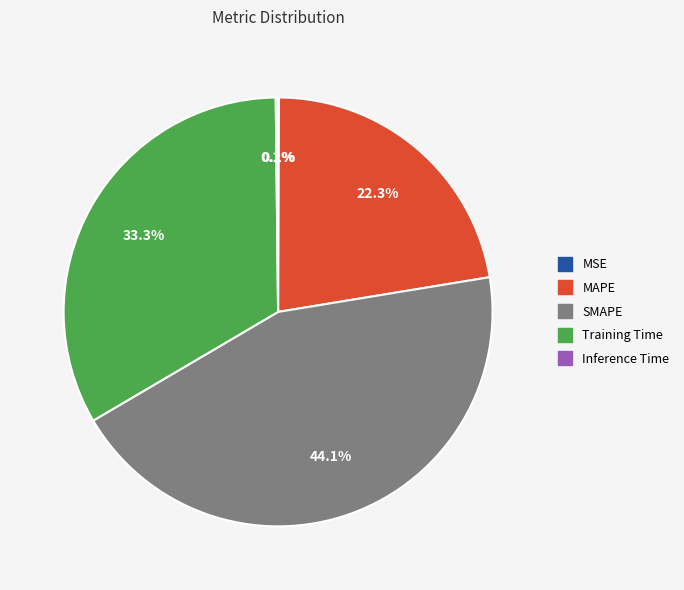

Is there a majority slice in this chart?

No